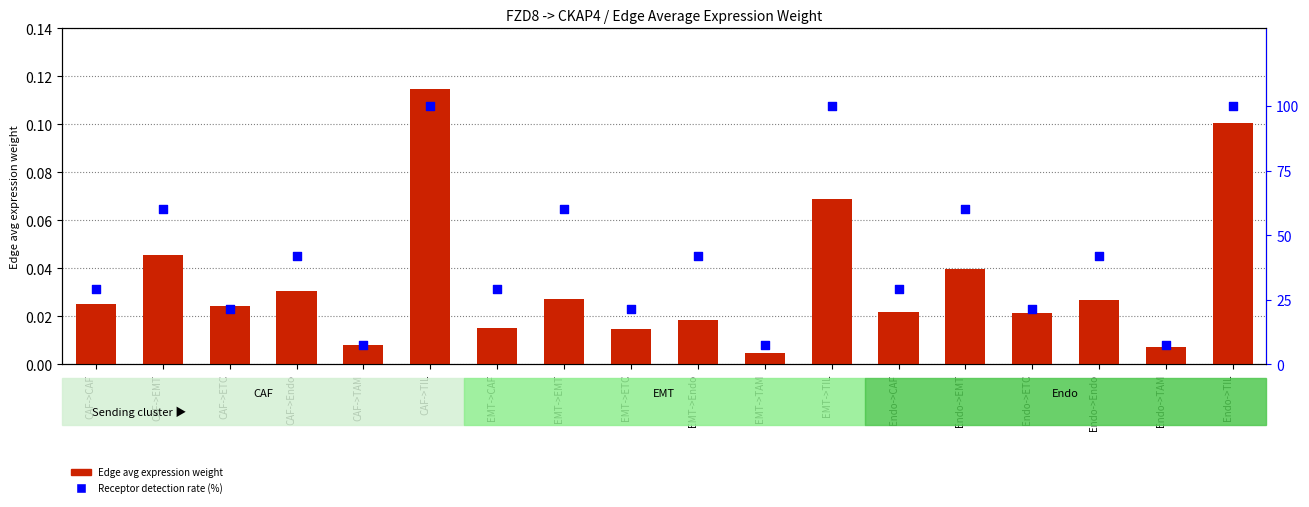

Which series contains the highest Y value?

Receptor detection rate (%)